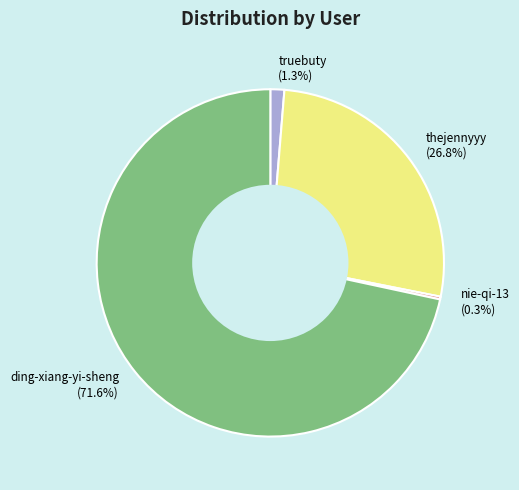

What is the majority slice?

ding-xiang-yi-sheng